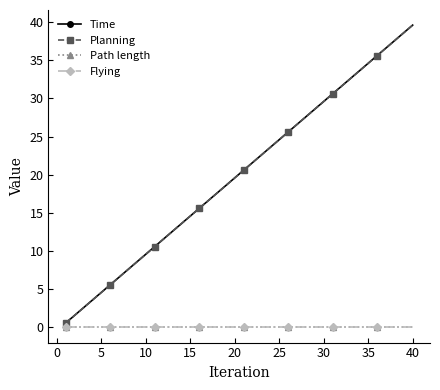

Reading left to right, transcribe all the data shown in this chart.

Time: 0.6	1.6	2.6	3.6	4.6	5.6	6.6	7.6	8.6	9.6	10.6	11.6	12.6	13.6	14.6	15.6	16.6	17.6	18.6	19.6	20.6	21.6	22.6	23.6	24.6	25.6	26.6	27.6	28.6	29.6	30.6	31.6	32.6	33.6	34.6	35.6	36.6	37.6	38.6	39.6
Planning: 0.6	1.6	2.6	3.6	4.6	5.6	6.6	7.6	8.6	9.6	10.6	11.6	12.6	13.6	14.6	15.6	16.6	17.6	18.6	19.6	20.6	21.6	22.6	23.6	24.6	25.6	26.6	27.6	28.6	29.6	30.6	31.6	32.6	33.6	34.6	35.6	36.6	37.6	38.6	39.6
Path length: 0.0	0.0	0.0	0.0	0.0	0.0	0.0	0.0	0.0	0.0	0.0	0.0	0.0	0.0	0.0	0.0	0.0	0.0	0.0	0.0	0.0	0.0	0.0	0.0	0.0	0.0	0.0	0.0	0.0	0.0	0.0	0.0	0.0	0.0	0.0	0.0	0.0	0.0	0.0	0.0
Flying: 0.0	0.0	0.0	0.0	0.0	0.0	0.0	0.0	0.0	0.0	0.0	0.0	0.0	0.0	0.0	0.0	0.0	0.0	0.0	0.0	0.0	0.0	0.0	0.0	0.0	0.0	0.0	0.0	0.0	0.0	0.0	0.0	0.0	0.0	0.0	0.0	0.0	0.0	0.0	0.0